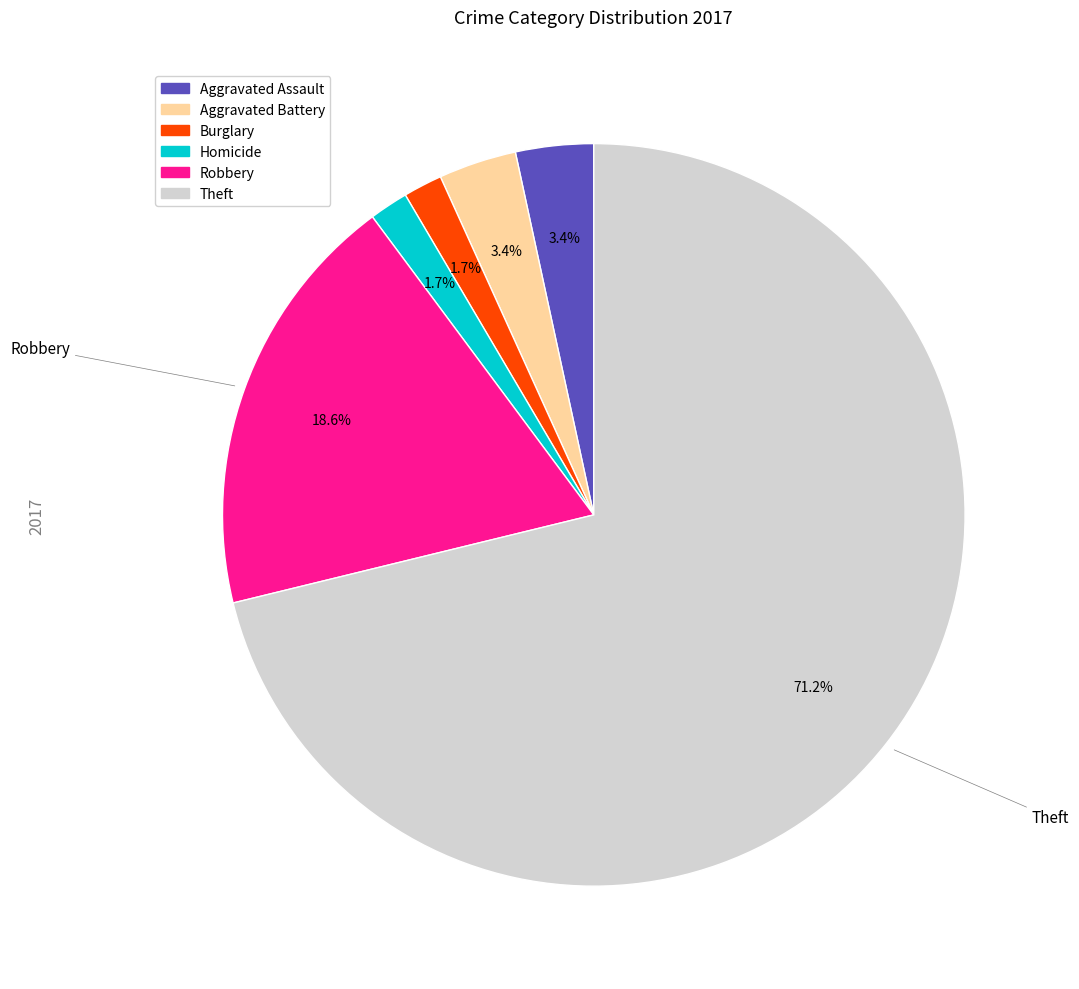

Is there a majority slice in this chart?

Yes